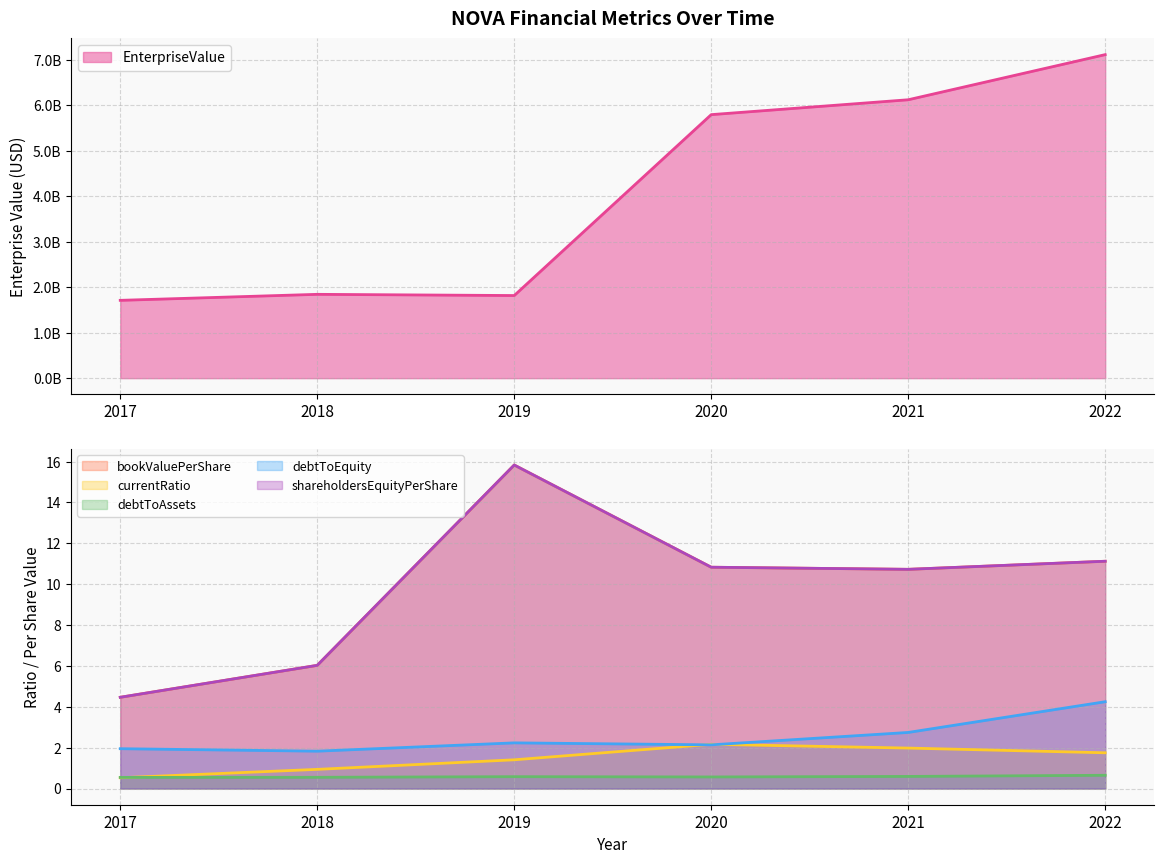

What is the difference between the maximum and minimum values in the EnterpriseValue series?

5400134419.8